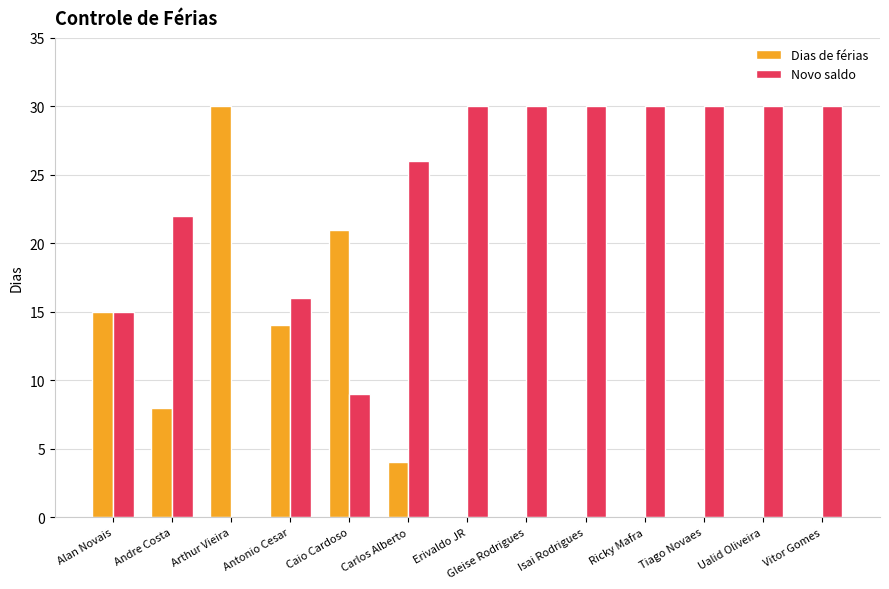

What is the total value across all series at Arthur Vieira?

30